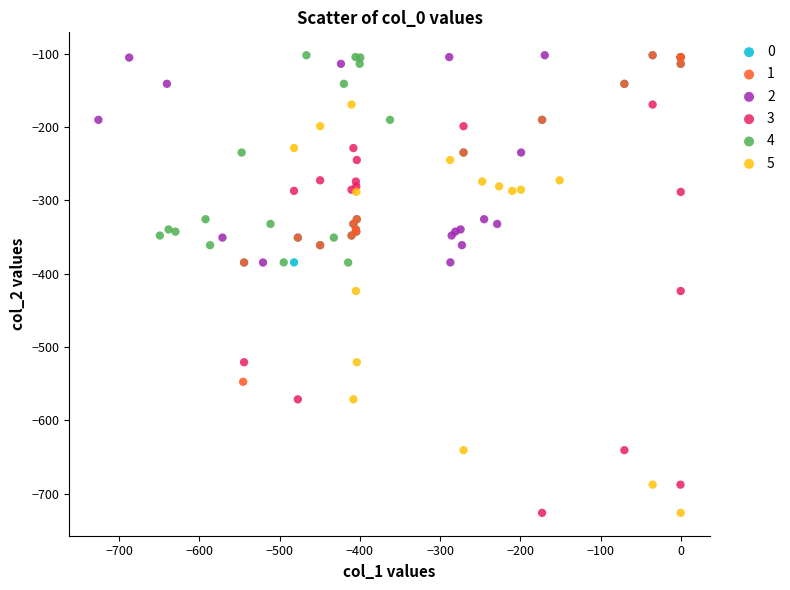

What are all the series names shown in the legend?

0, 1, 2, 3, 4, 5